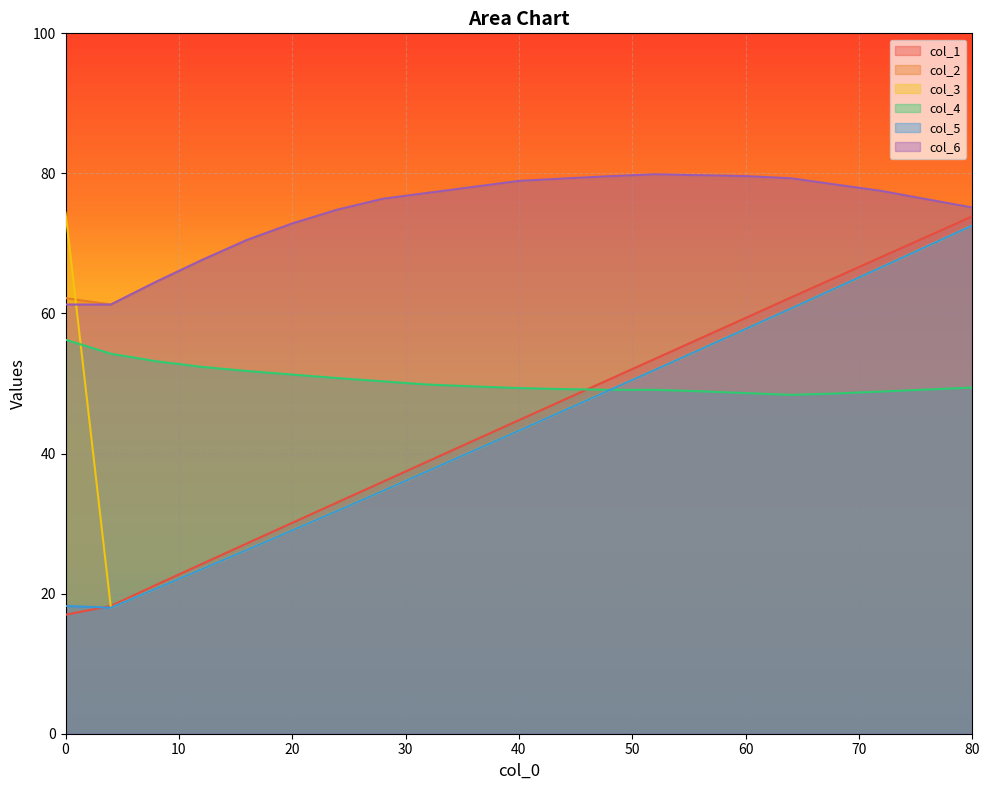

Which series ends up on top after the final intersection of col_1 and col_4?

col_1